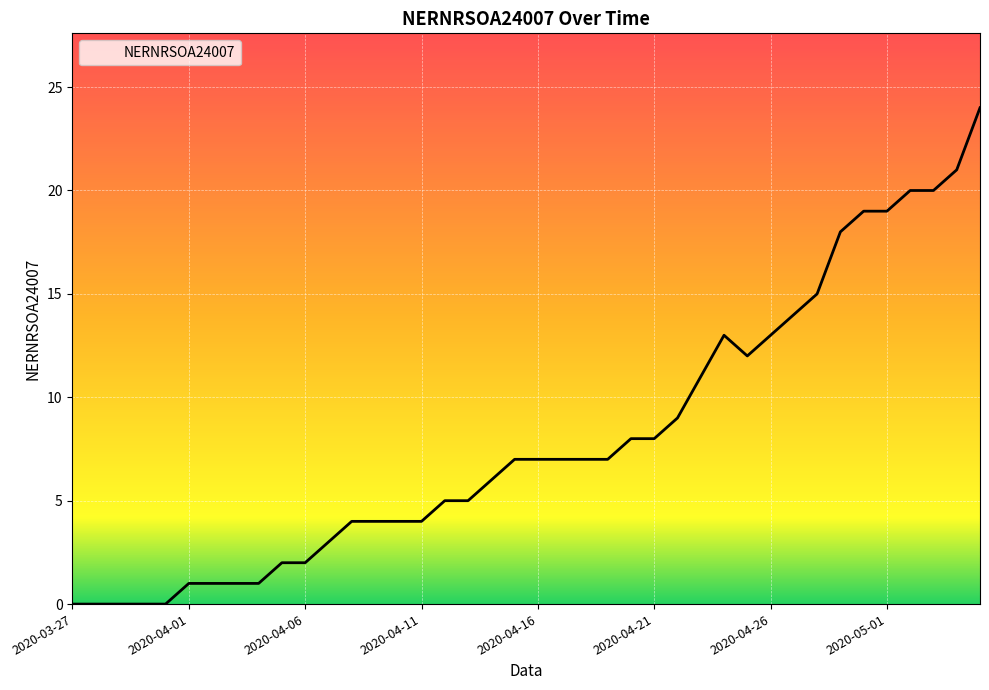

What is the difference between the maximum and minimum values?

24